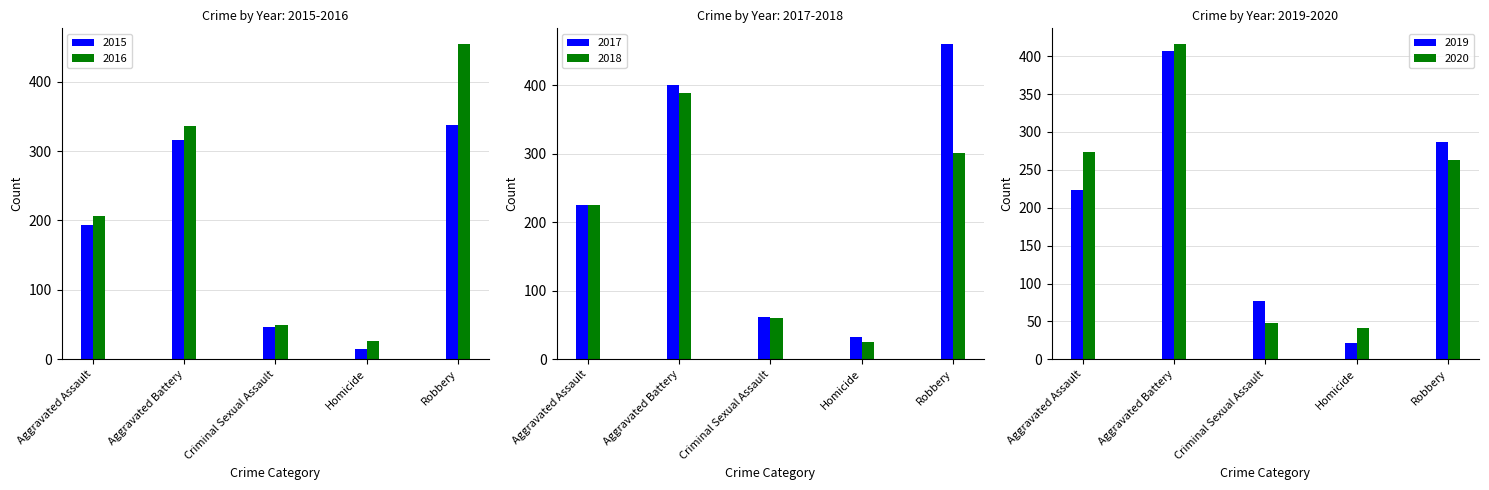

What is the sum of all 2019 values?

1016